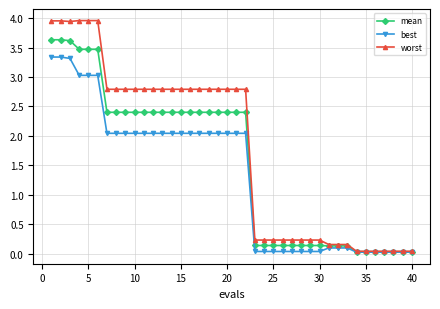

What is the maximum value for mean?

3.6